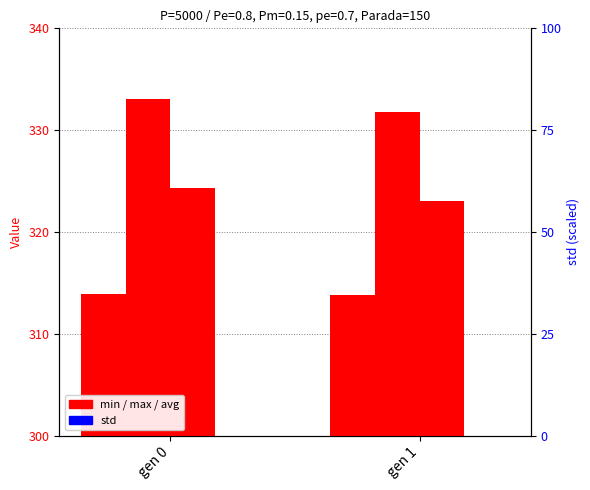

List the labels in order of std value, largest first.

gen 0, gen 1